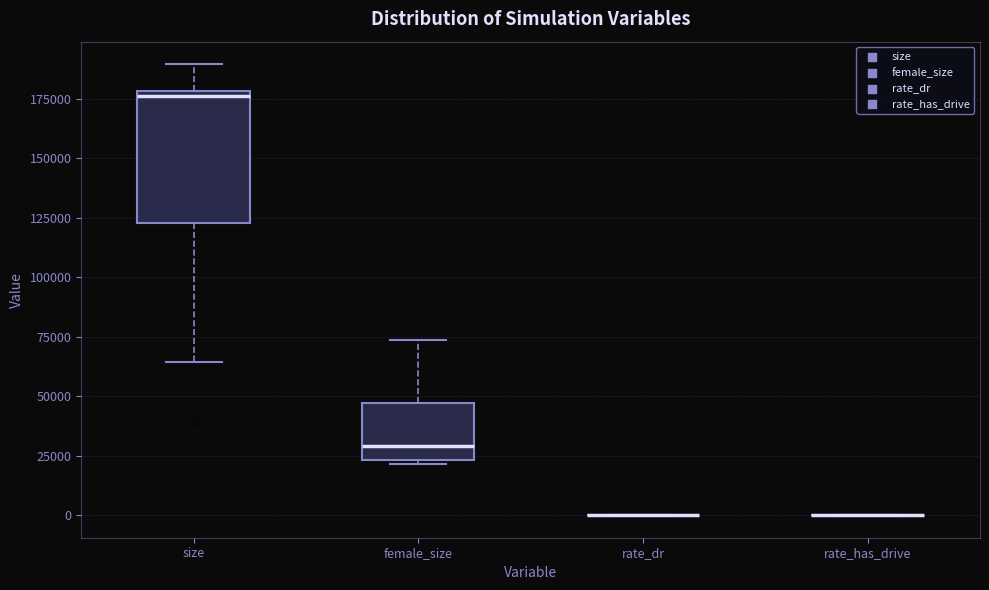

Where does the median line of the box for female_size sit on the y-axis? The values are not printed on the chart, so give them approximately, as read against the axis.

30000